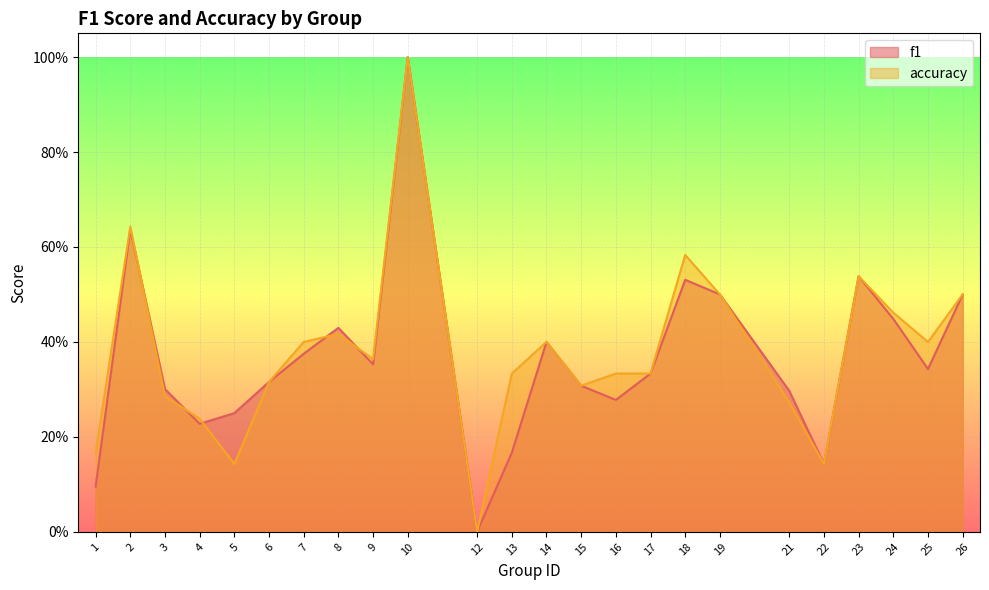

What is the total value across all series at 16?

0.6